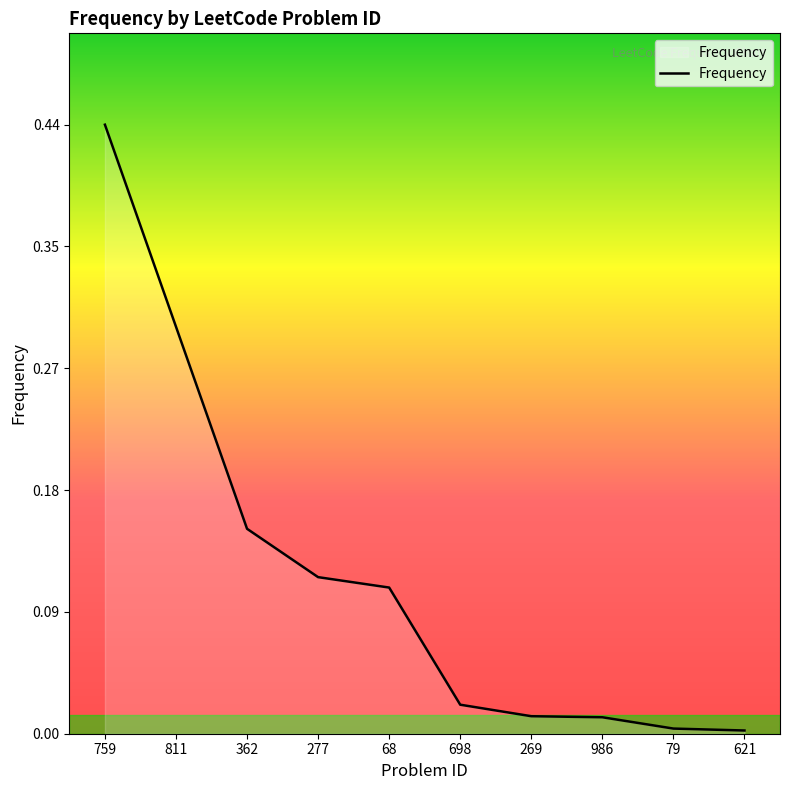

At which category does the chart reach its peak across all series?

759